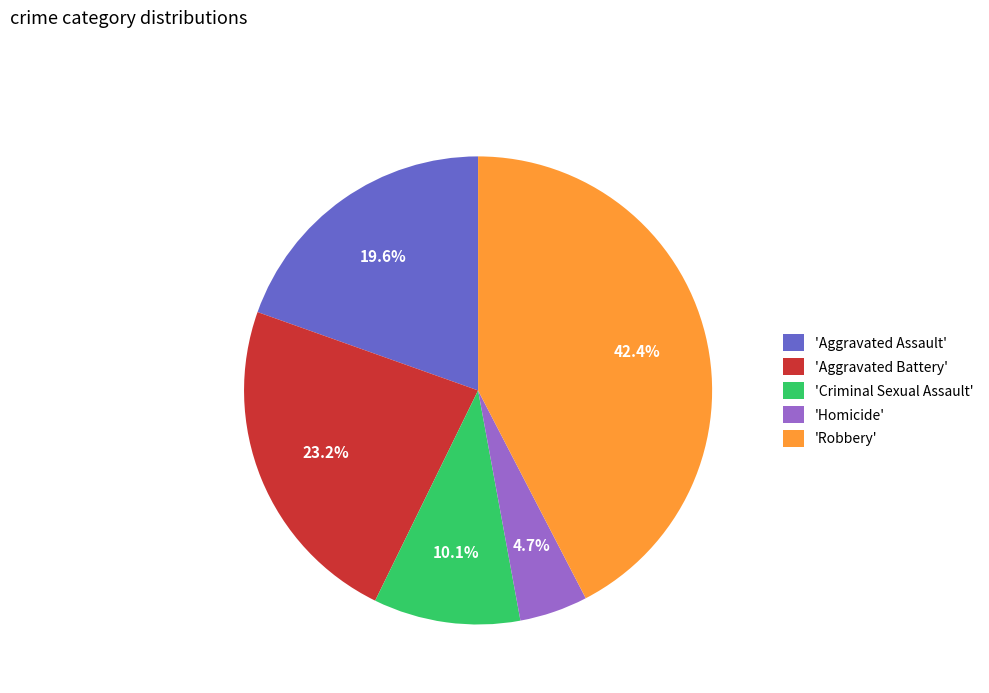

Does 'Aggravated Battery' represent more than half of the total?

No